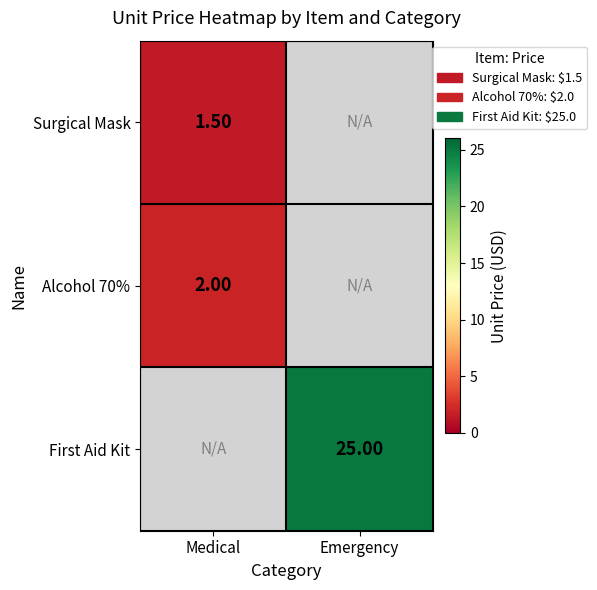

List the labels in order of Alcohol 70% value, smallest first.

Emergency, Medical